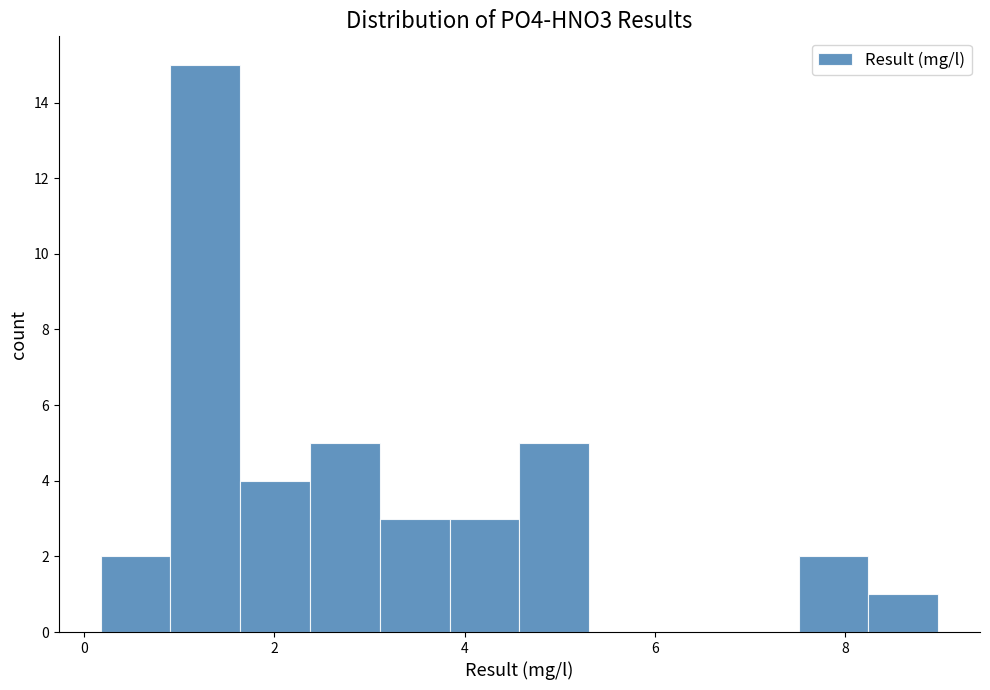

Around what value on the x-axis is the tallest bar? Give the approximate position of its centre, as read against the axis.

1.2